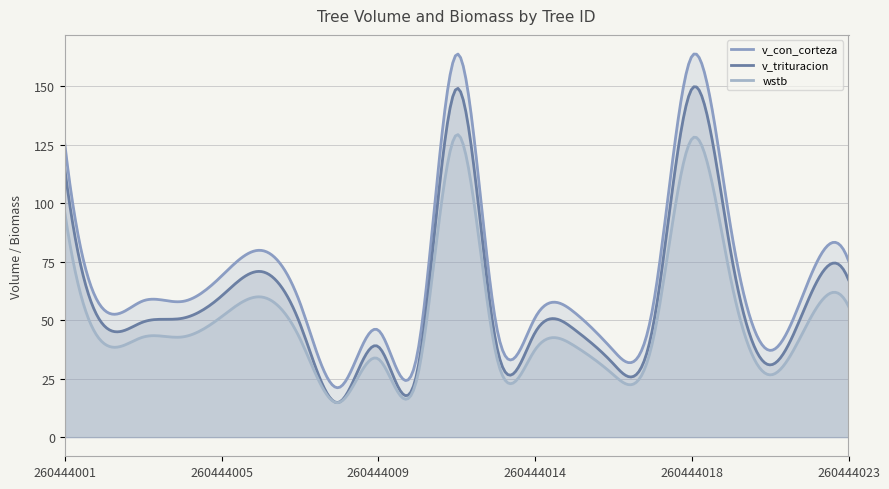

What is the minimum value for wstb?

14.7